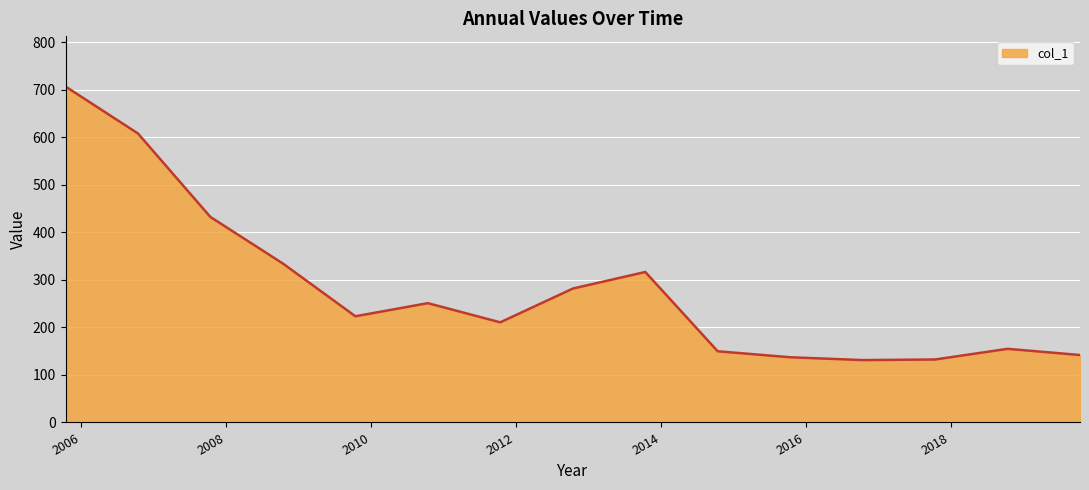

What is the difference between the maximum and minimum values?

575.3